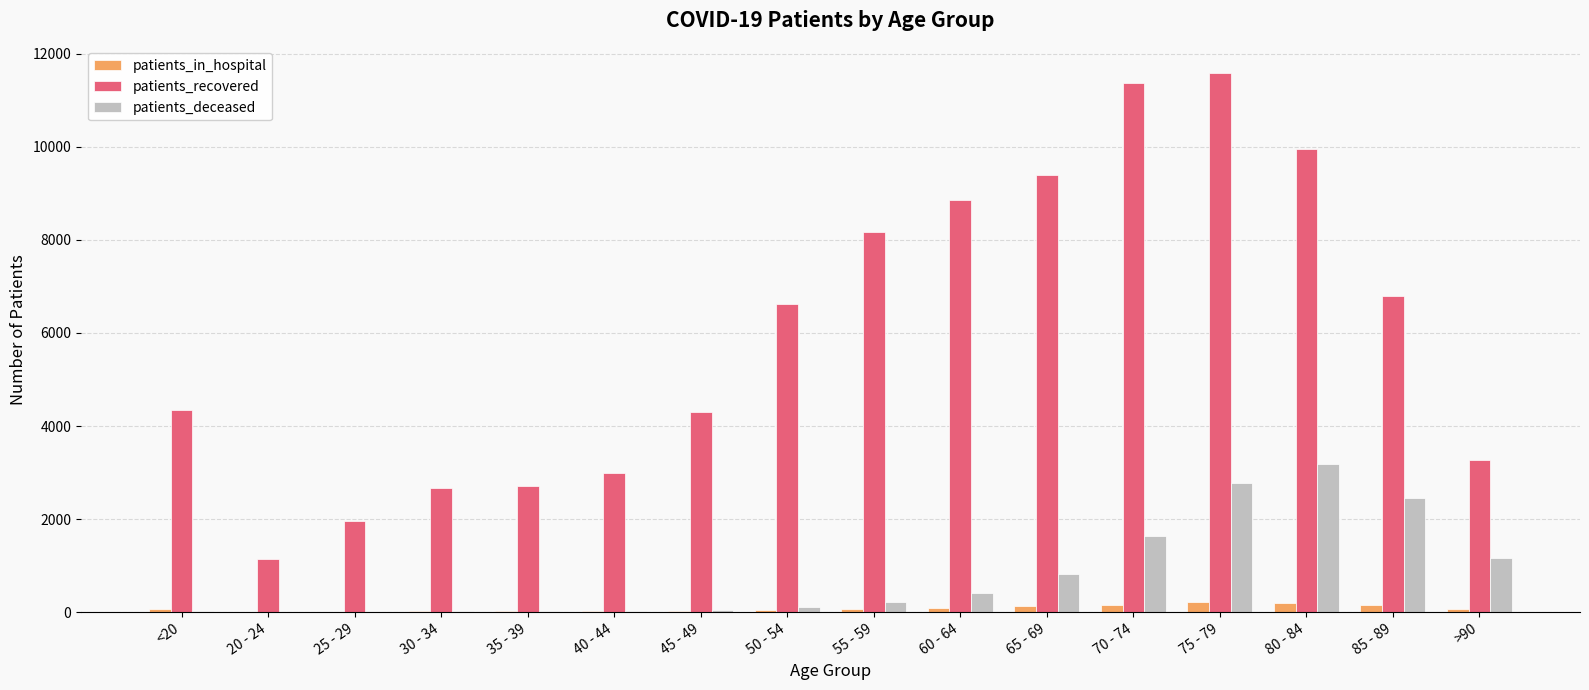

What is the sum of all patients_recovered values?

96149